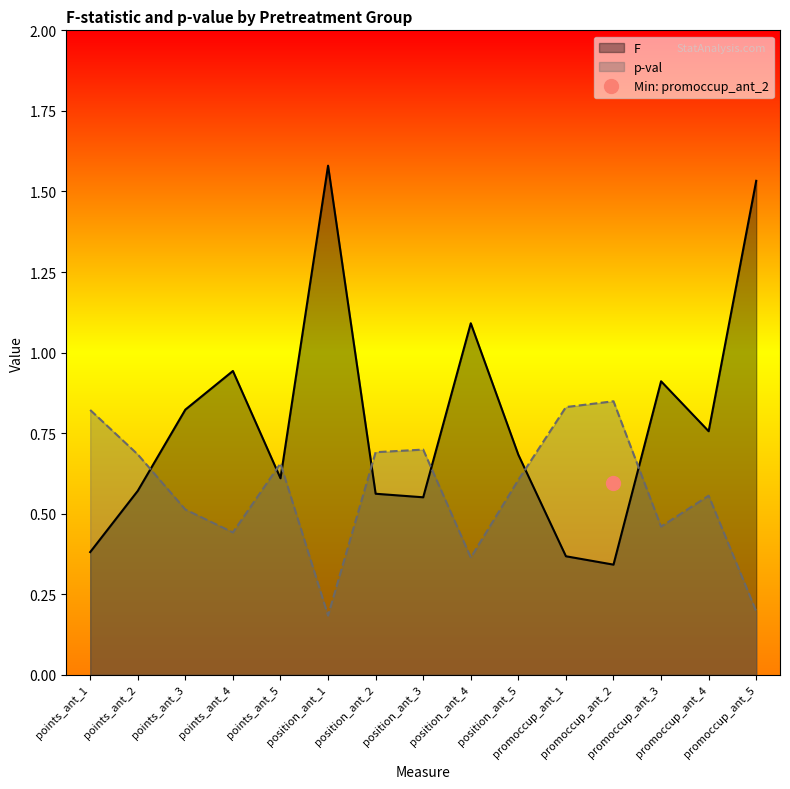

What is the difference between the maximum and minimum values in the p-val series?

0.7